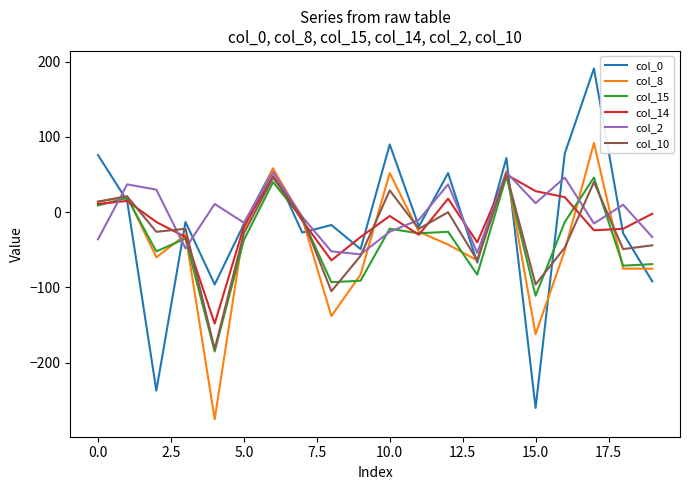

Which series has the largest range (max minus min)?

col_0